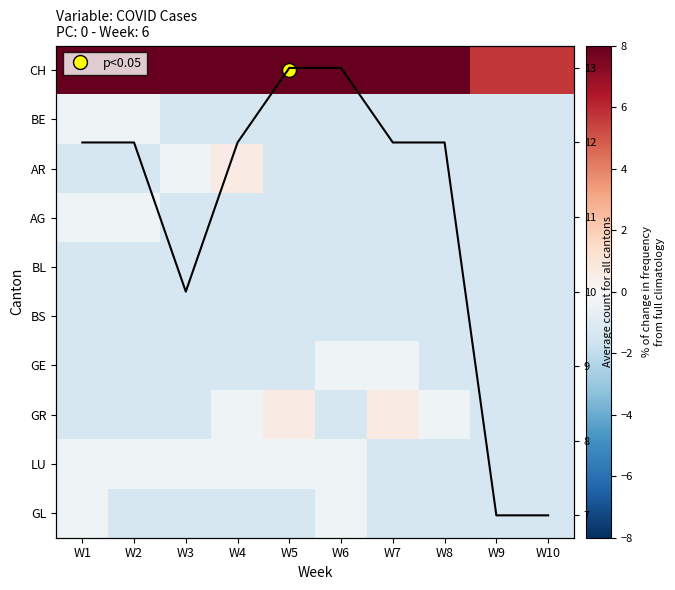

At which label is CH closest to 8?

W3